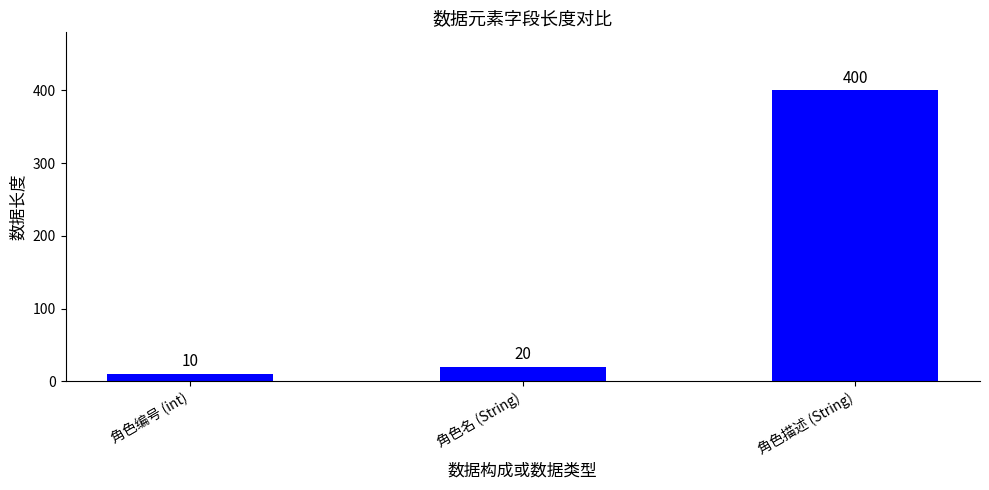

Rank the categories by value from highest to lowest.

角色描述 (String), 角色名 (String), 角色编号 (int)